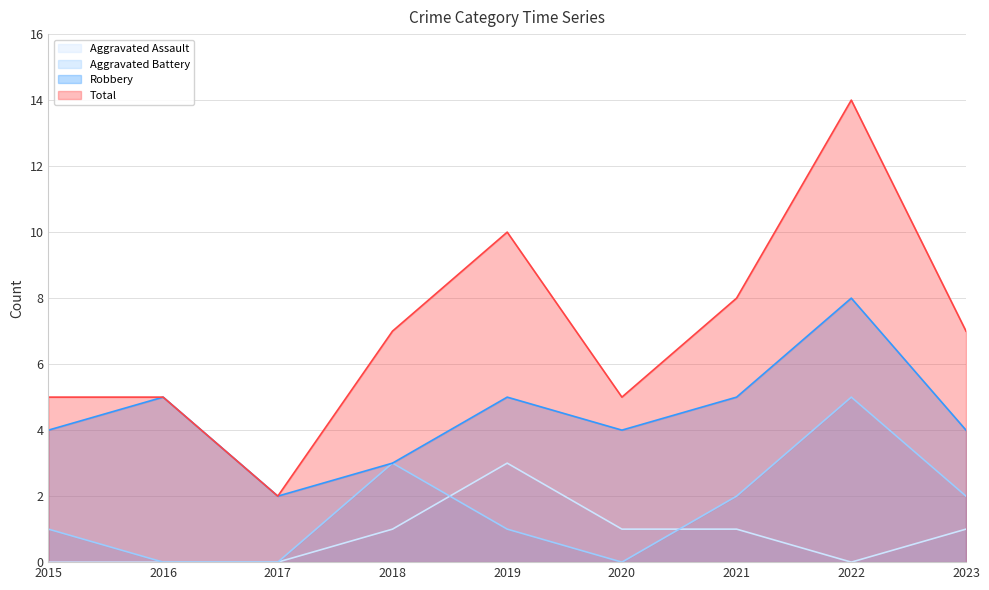

What is the sum of the Aggravated Assault values at 2020 and 2022?

1